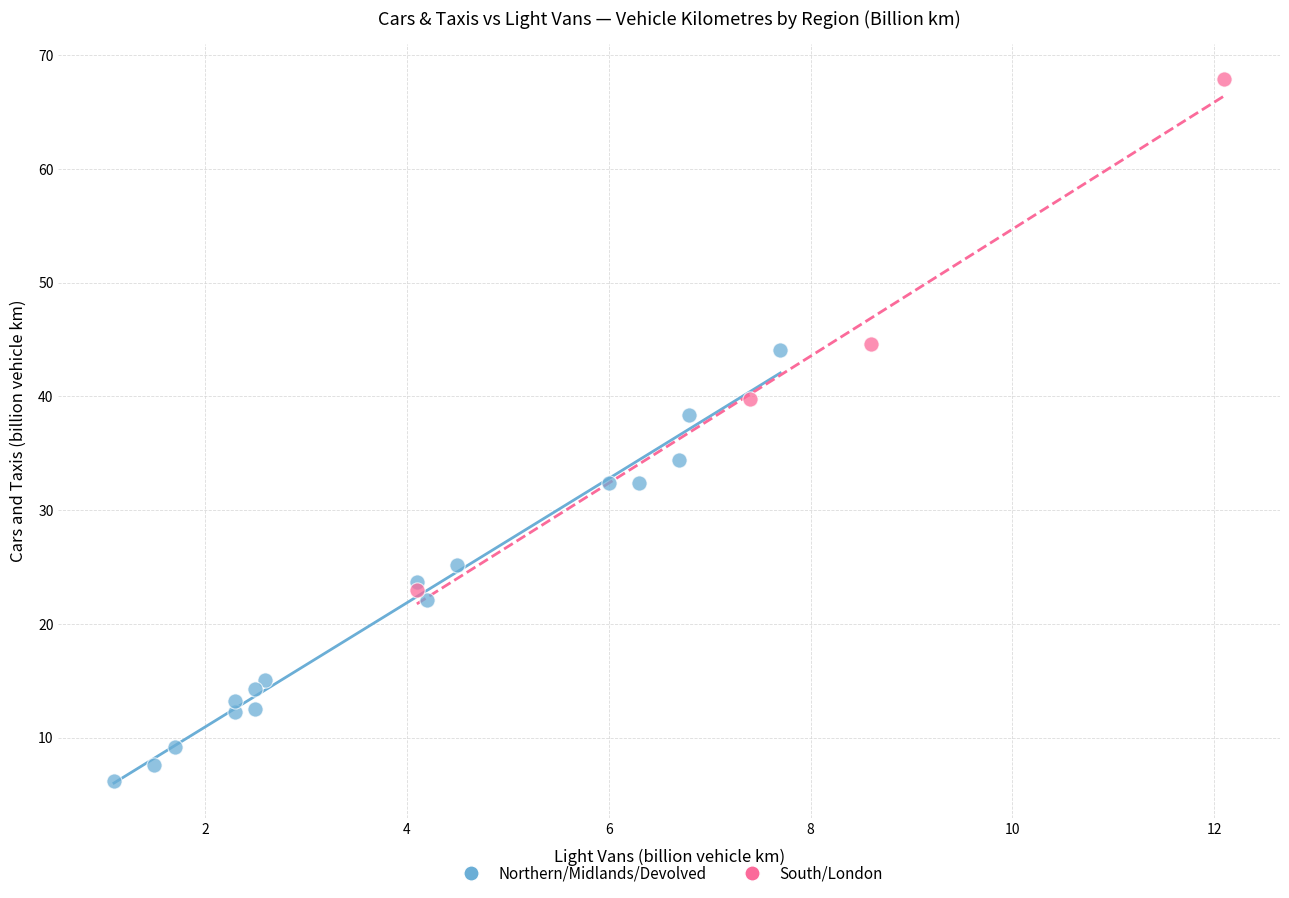

What are all the series names shown in the legend?

Northern/Midlands/Devolved, South/London